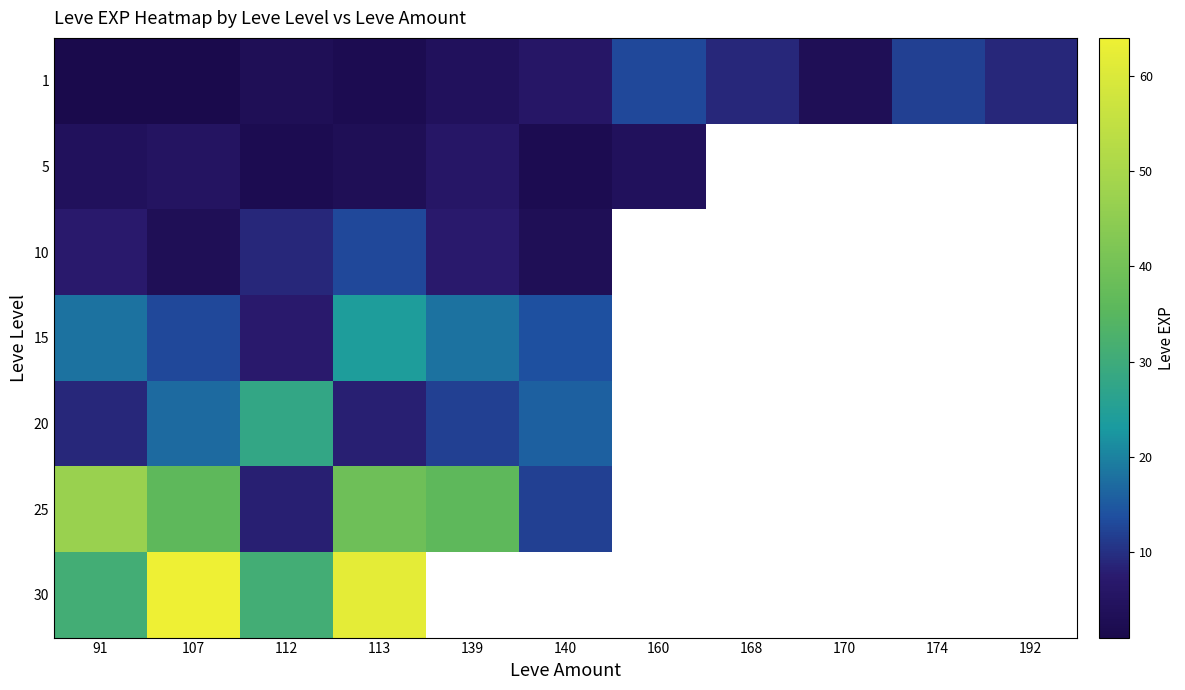

At which label does 5 reach its peak?

139